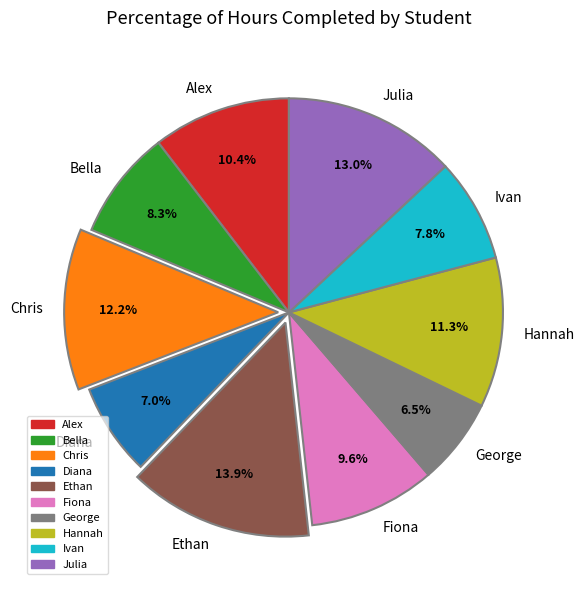

To the nearest percent, what is the average slice percentage?

10%